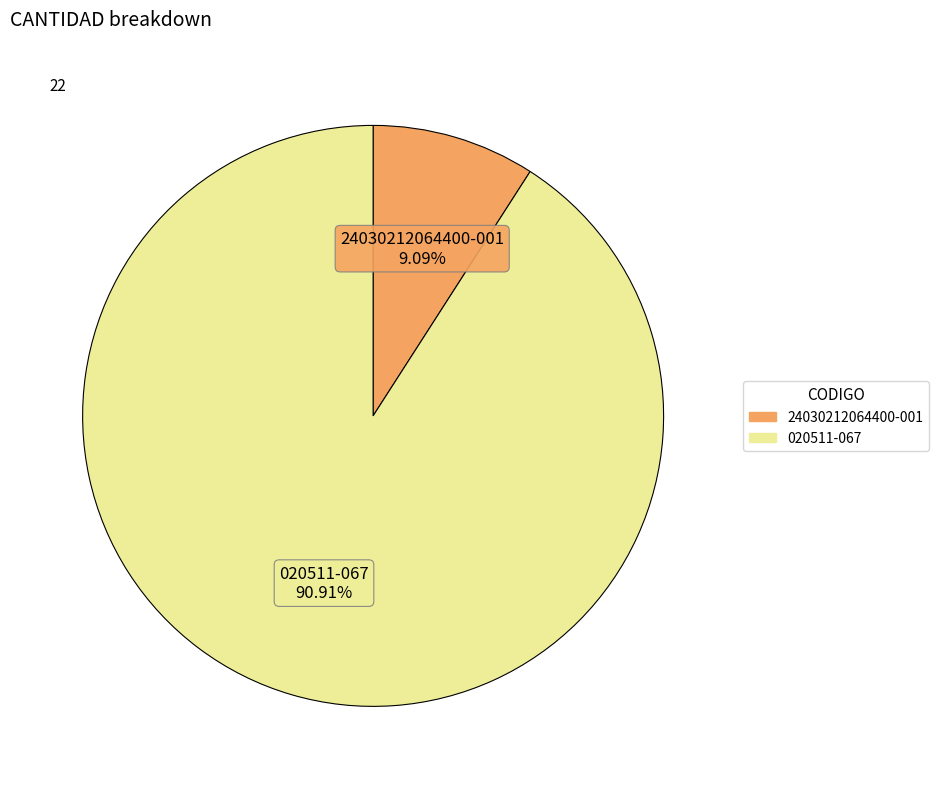

To the nearest percent, what portion does 24030212064400-001 represent?

9%